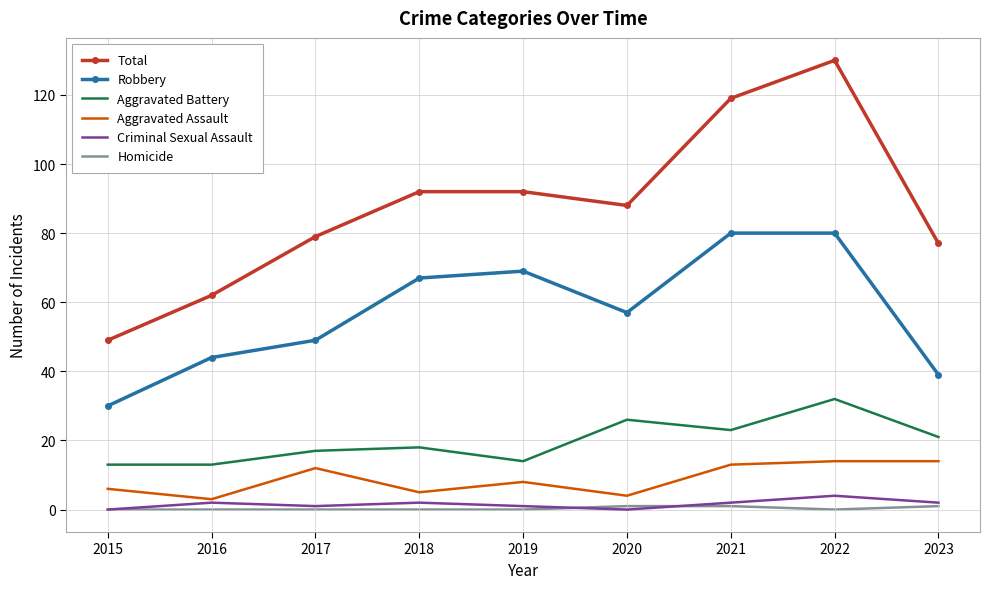

What is the total value across all series at 2017?

158